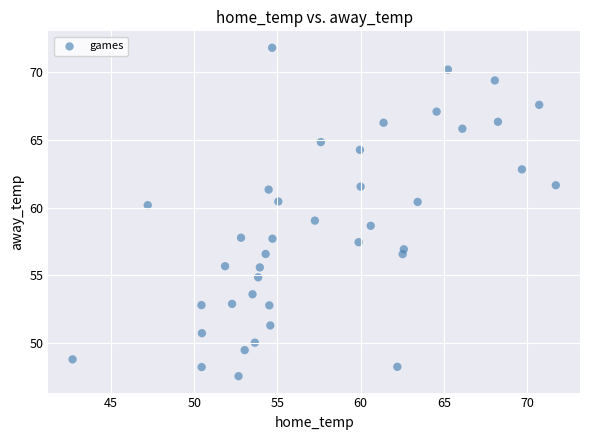

What is the range of X values (max minus min)?

29.1